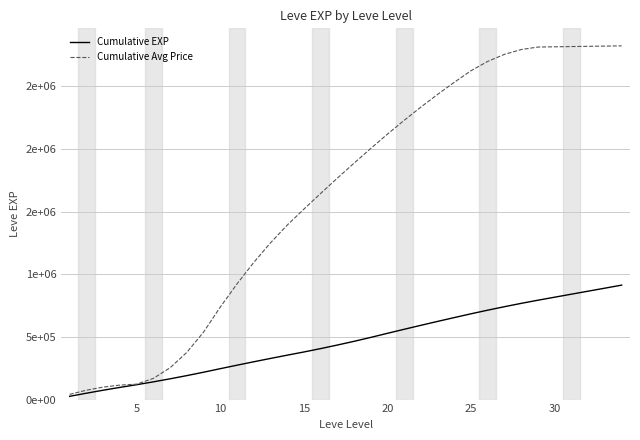

What is the smallest value displayed?

26000.0